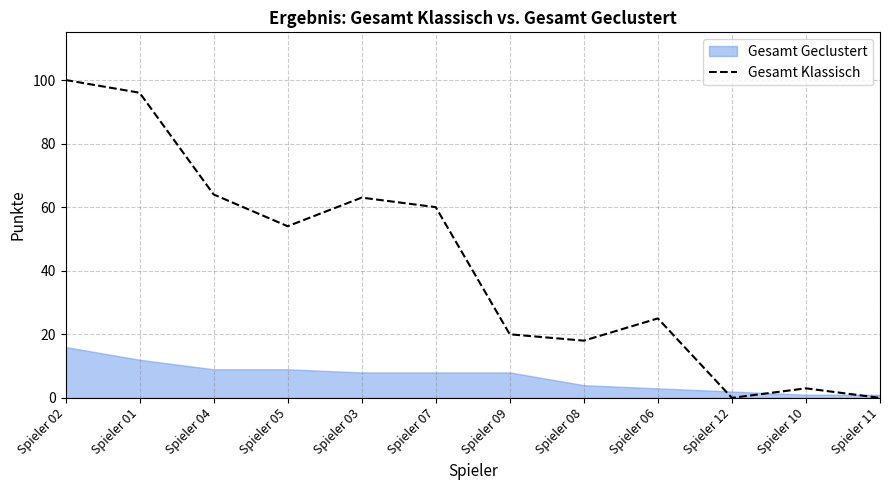

What is the greatest value displayed?

100